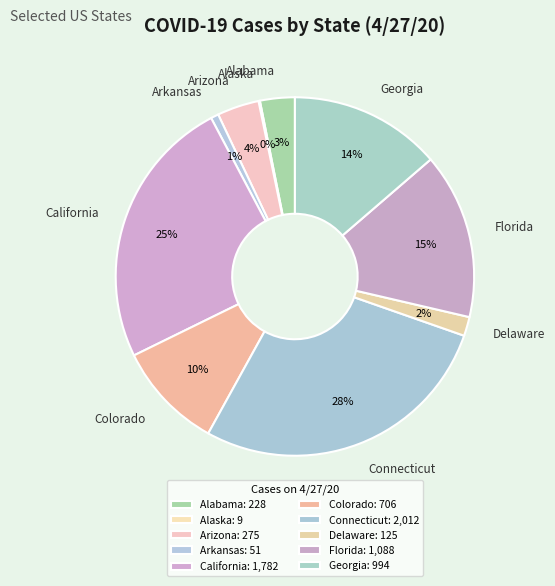

Does California represent more than half of the total?

No